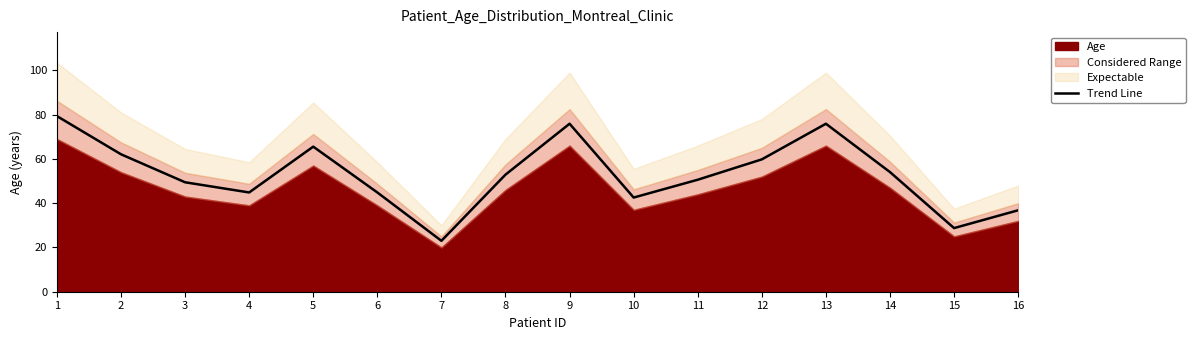

True or false: Trend Line has a value of 75.9 at 13.

True